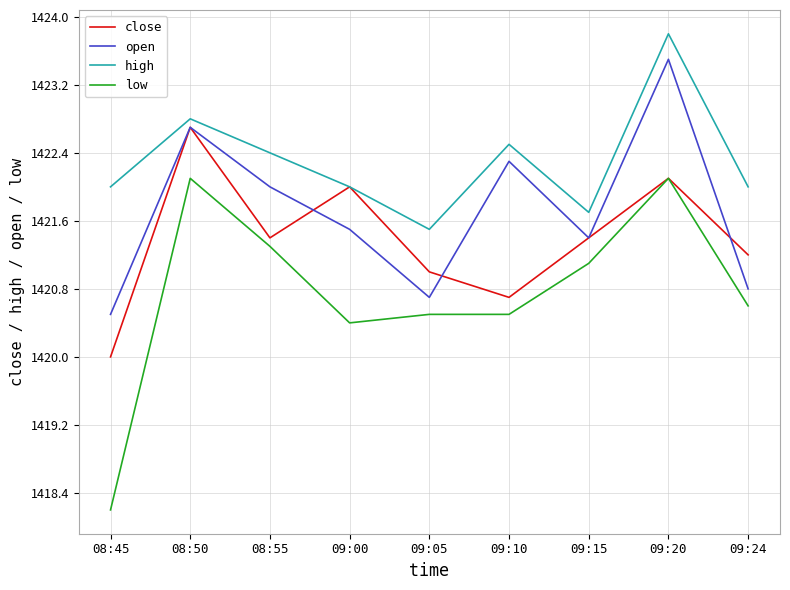

True or false: open has more than 0 interior local peaks.

True